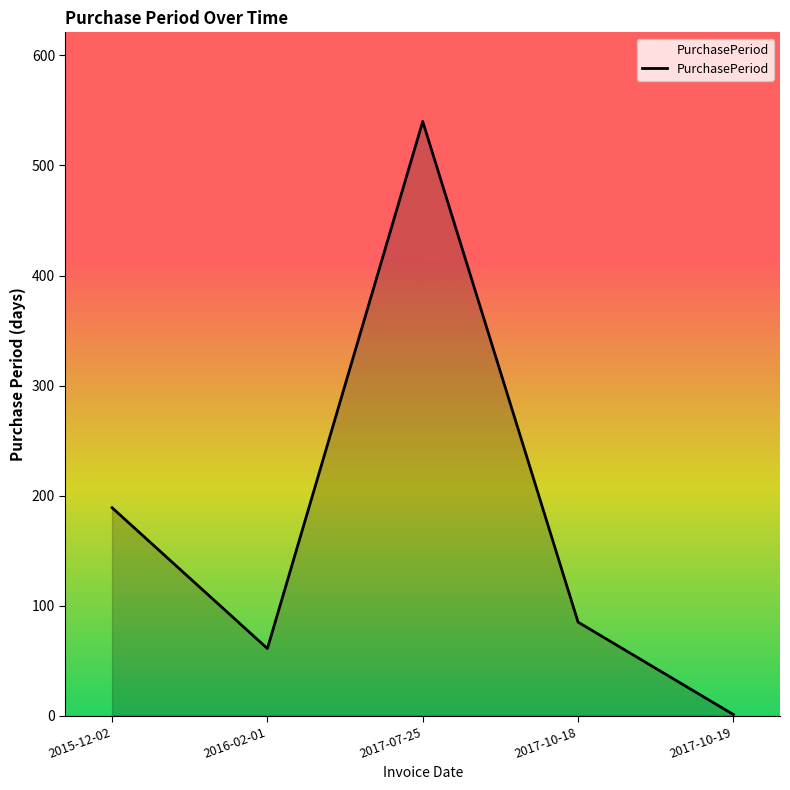

How many lines are shown in the chart?

1